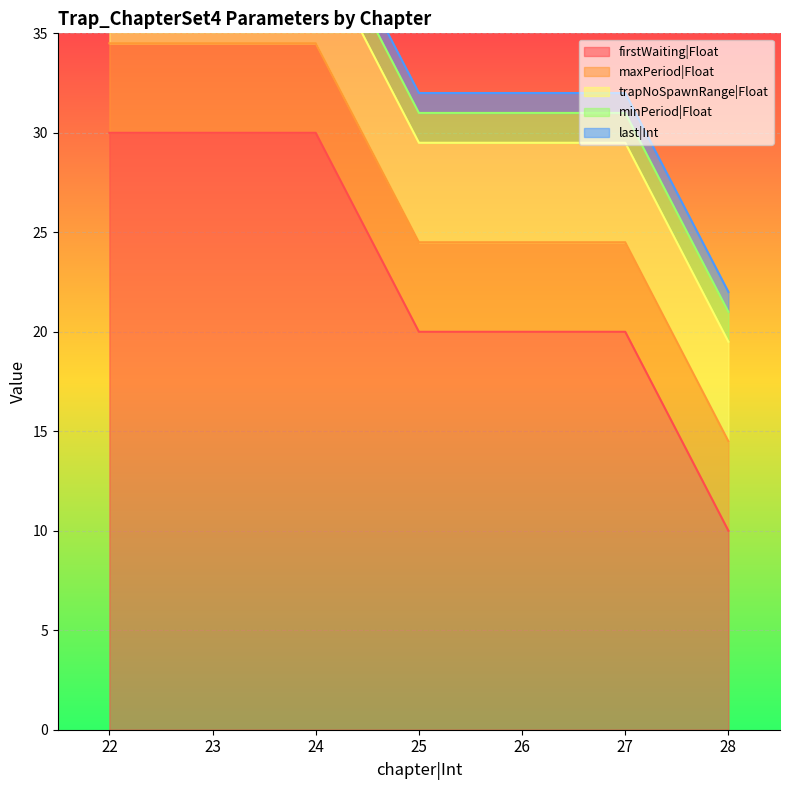

Is it true that firstWaiting|Float equals 10.0 at 28?

True